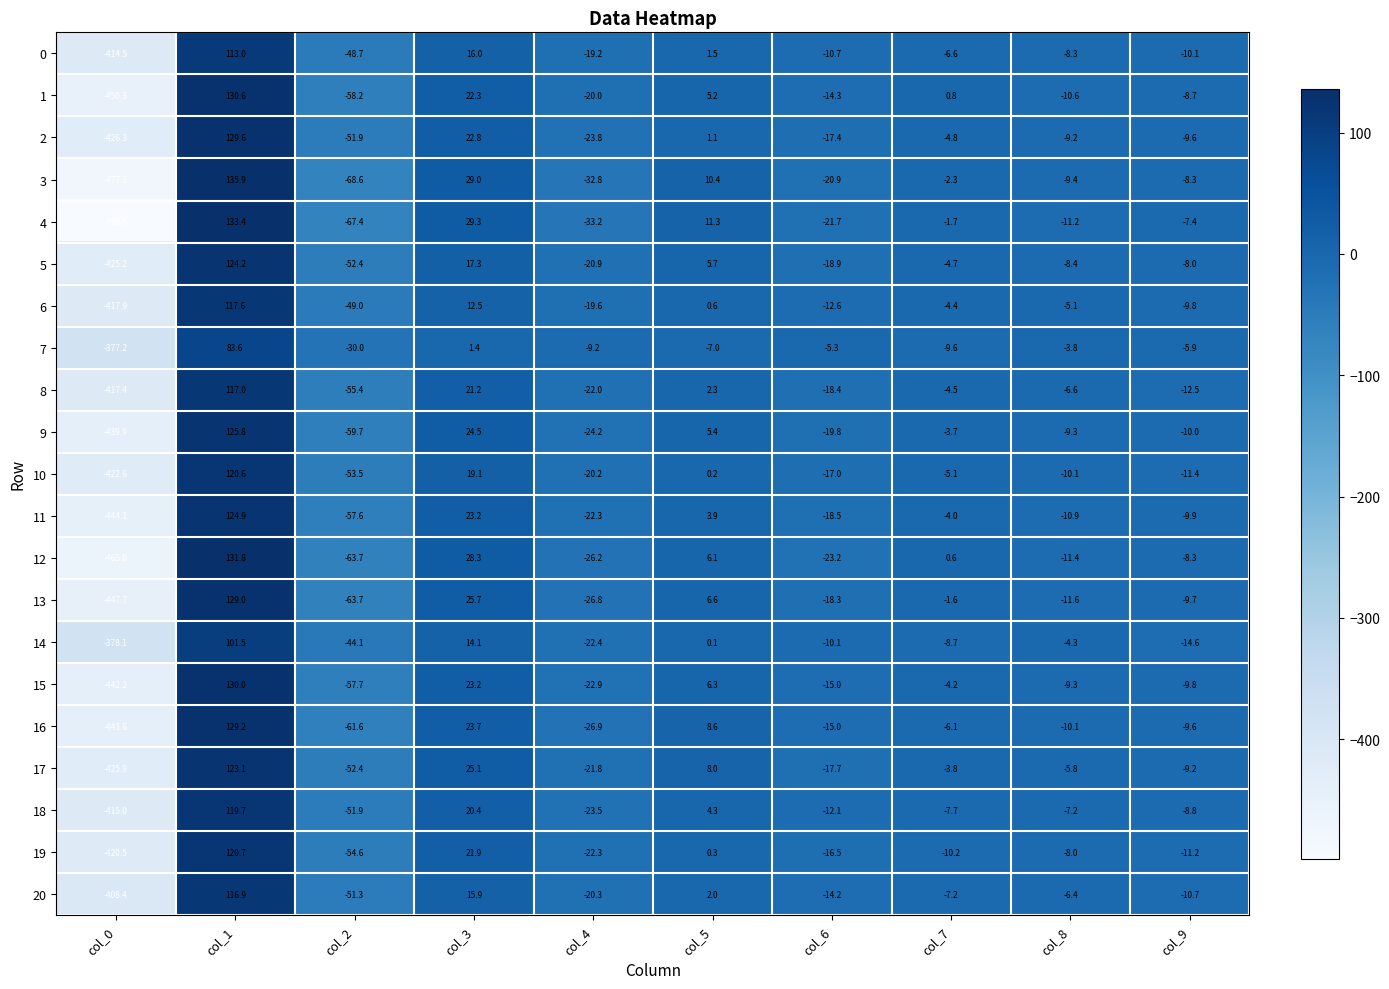

At which category is the sum across all series the highest?

col_1